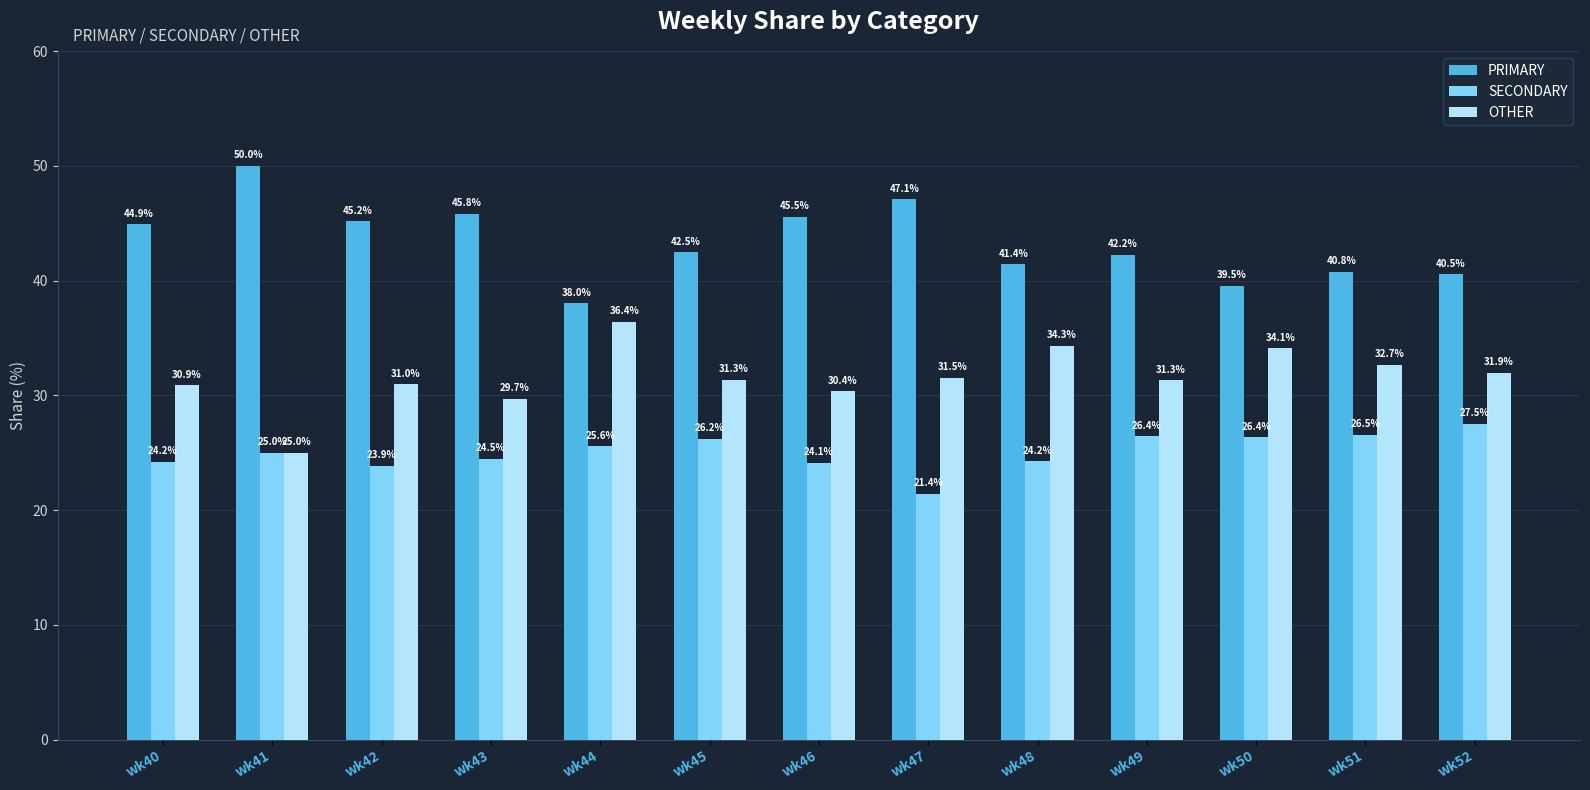

The value of PRIMARY at wk50 is 66.8. True or false?

False